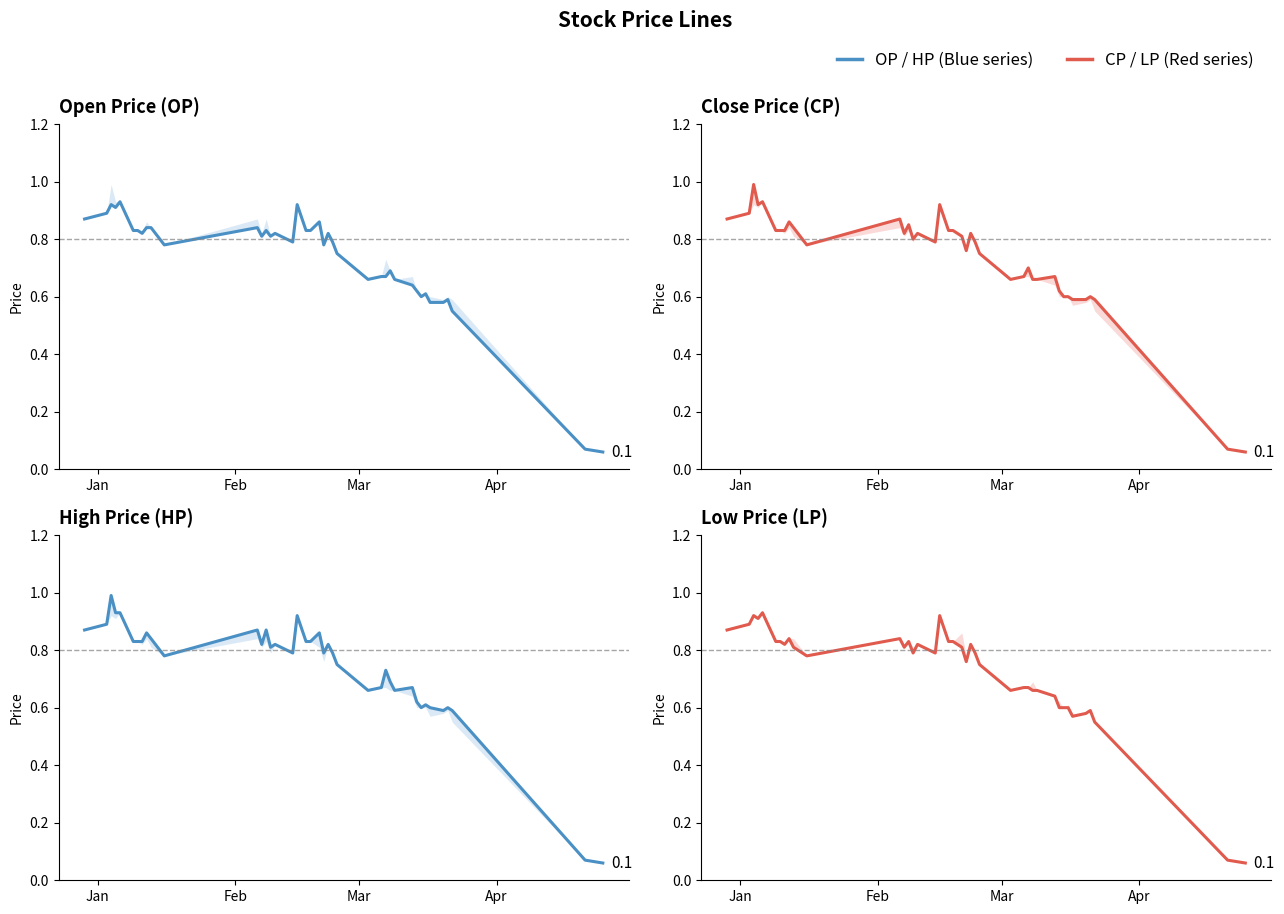

How many interior local peaks does the LP series have?

9